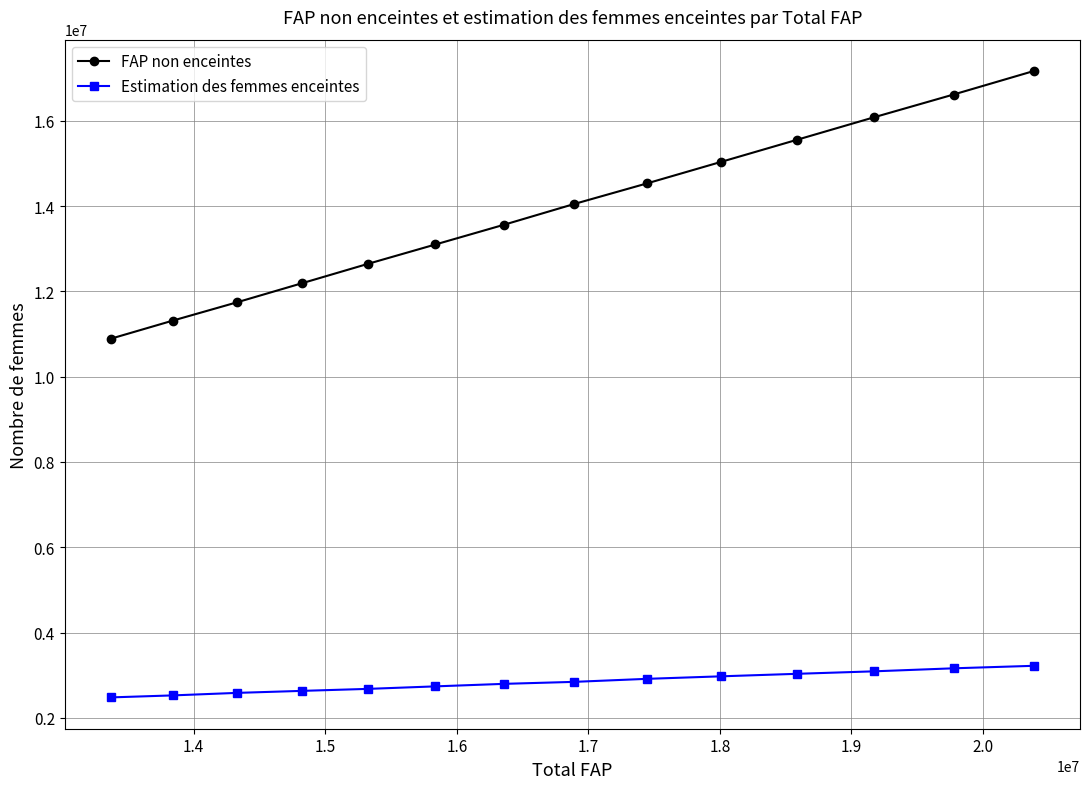

True or false: FAP non enceintes and Estimation des femmes enceintes intersect in this chart.

False